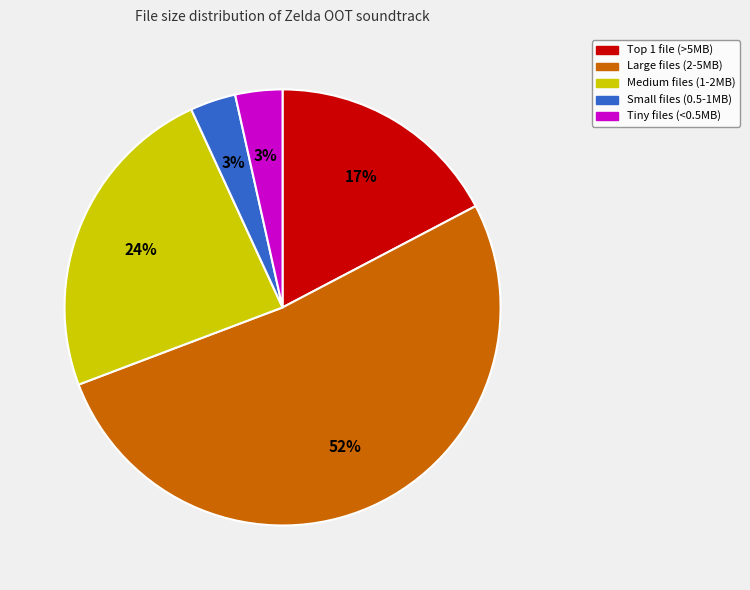

How many slices are in this pie chart?

5